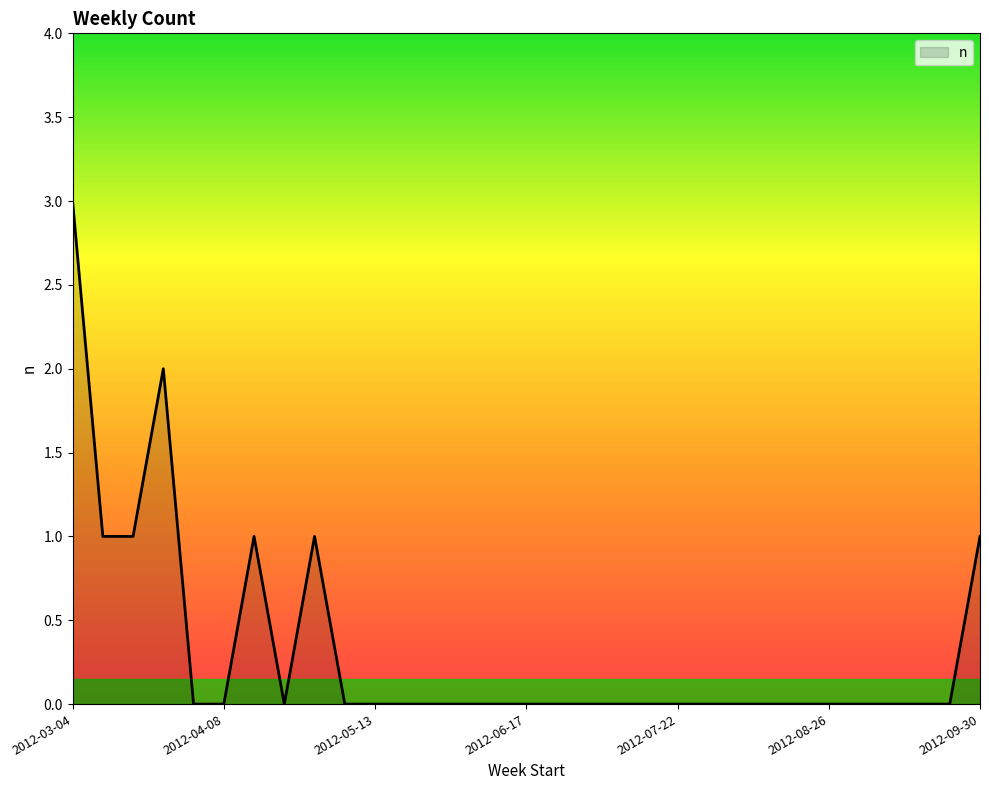

How many lines are shown in the chart?

1